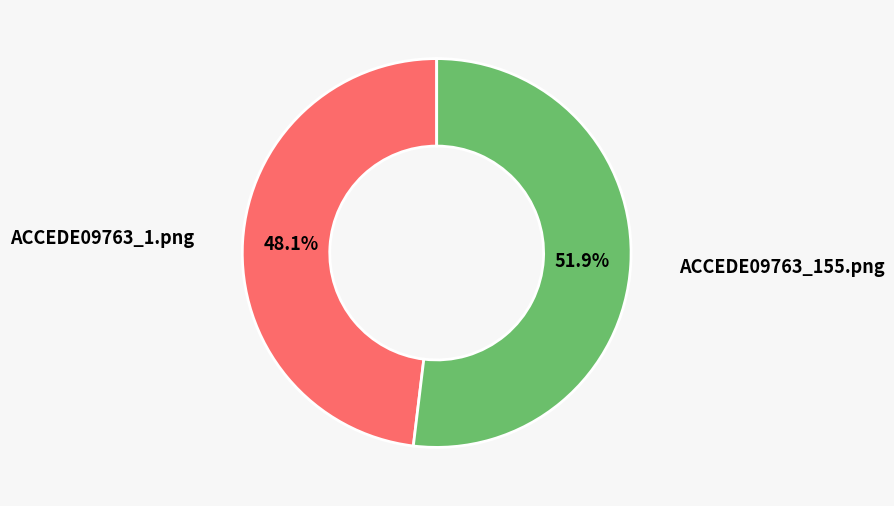

How many segments does this pie chart have?

2